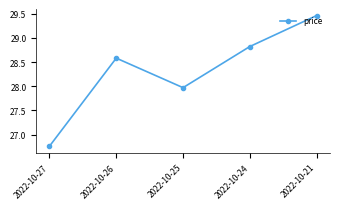

What value does the data have at 2022-10-26?

28.6